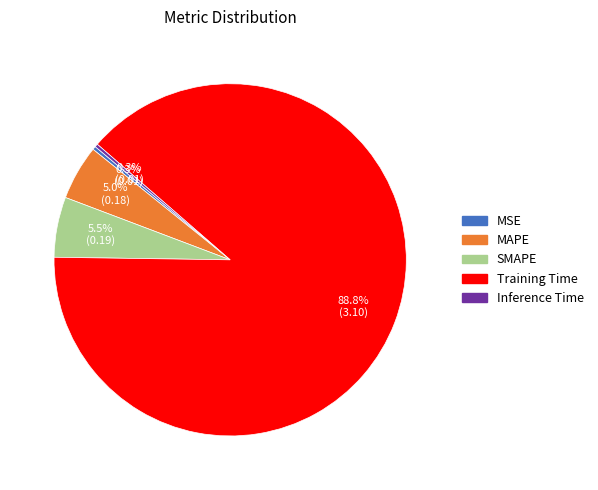

What percentage is NOT represented by MSE?

99.7%